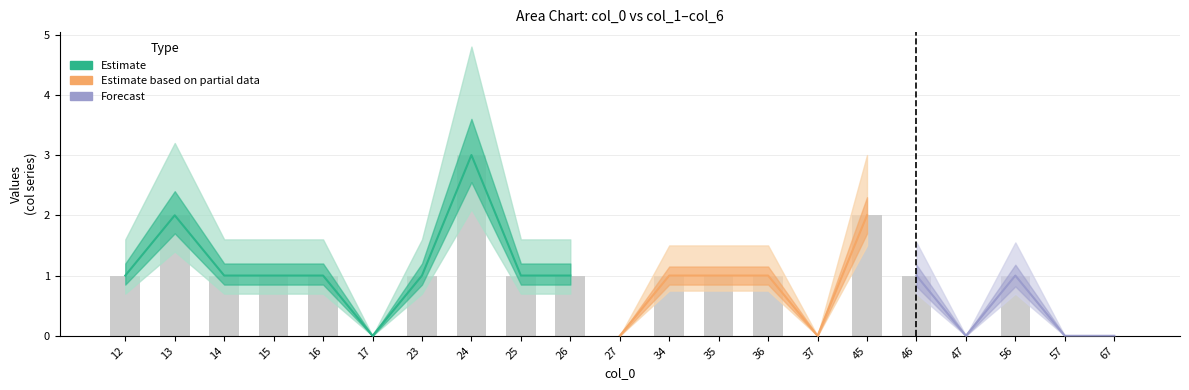

What is the difference between the maximum and second lowest values in the col_2 series?

3